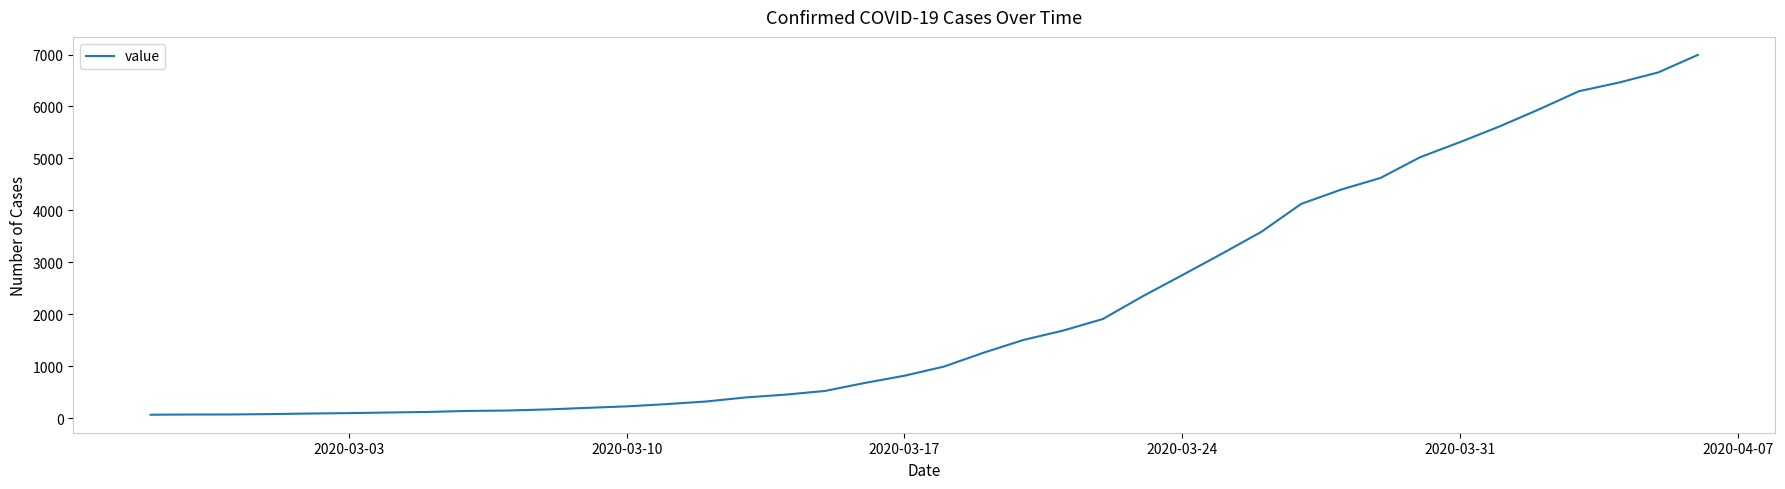

How many lines are shown in the chart?

1